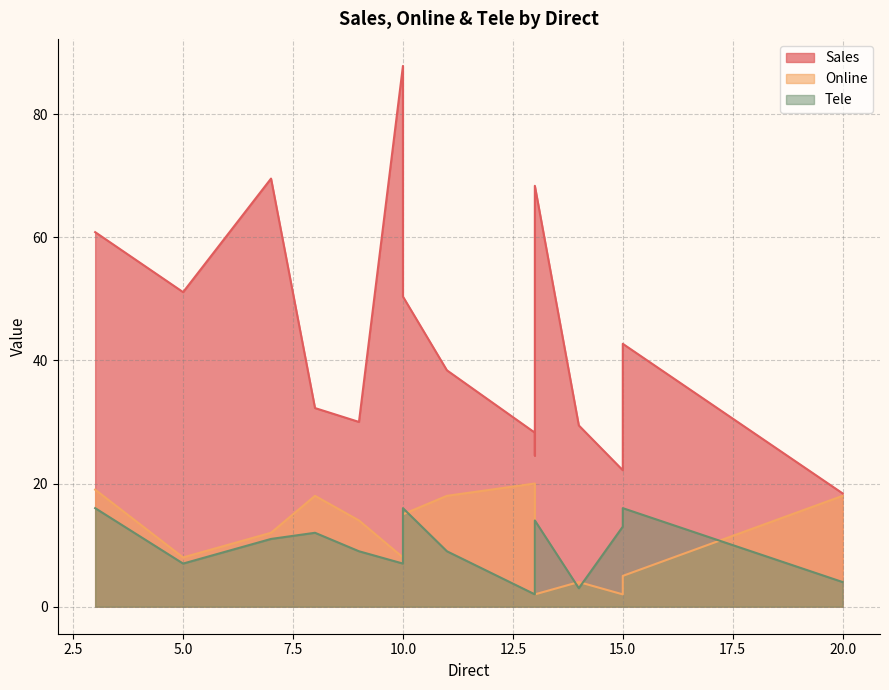

In Tele, how many points are higher than both neighbors (excluding endpoints)?

4